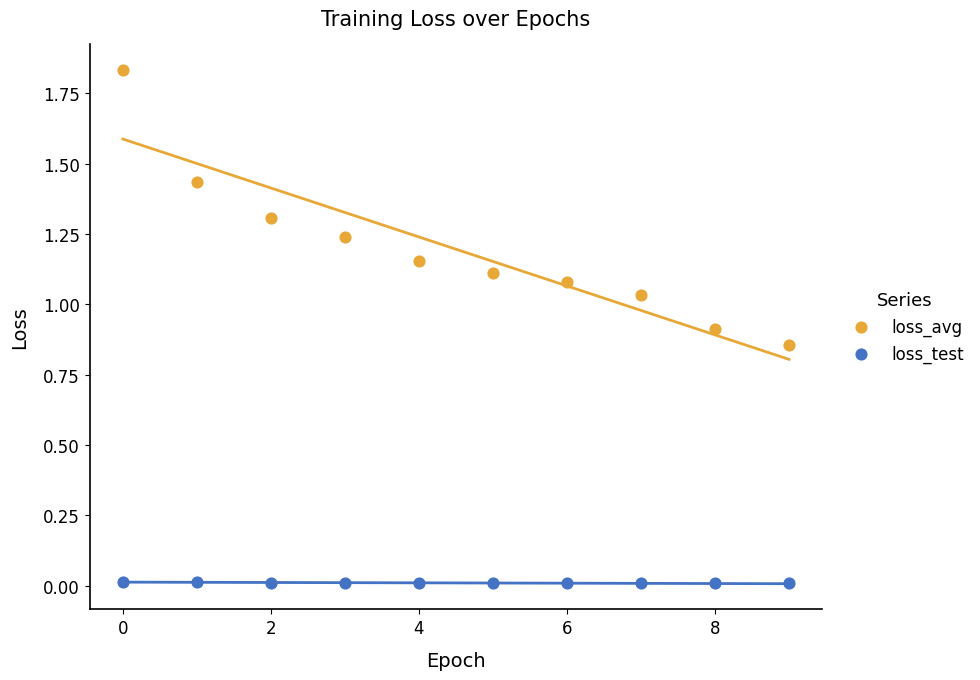

Which series reaches the minimum Y coordinate?

loss_test